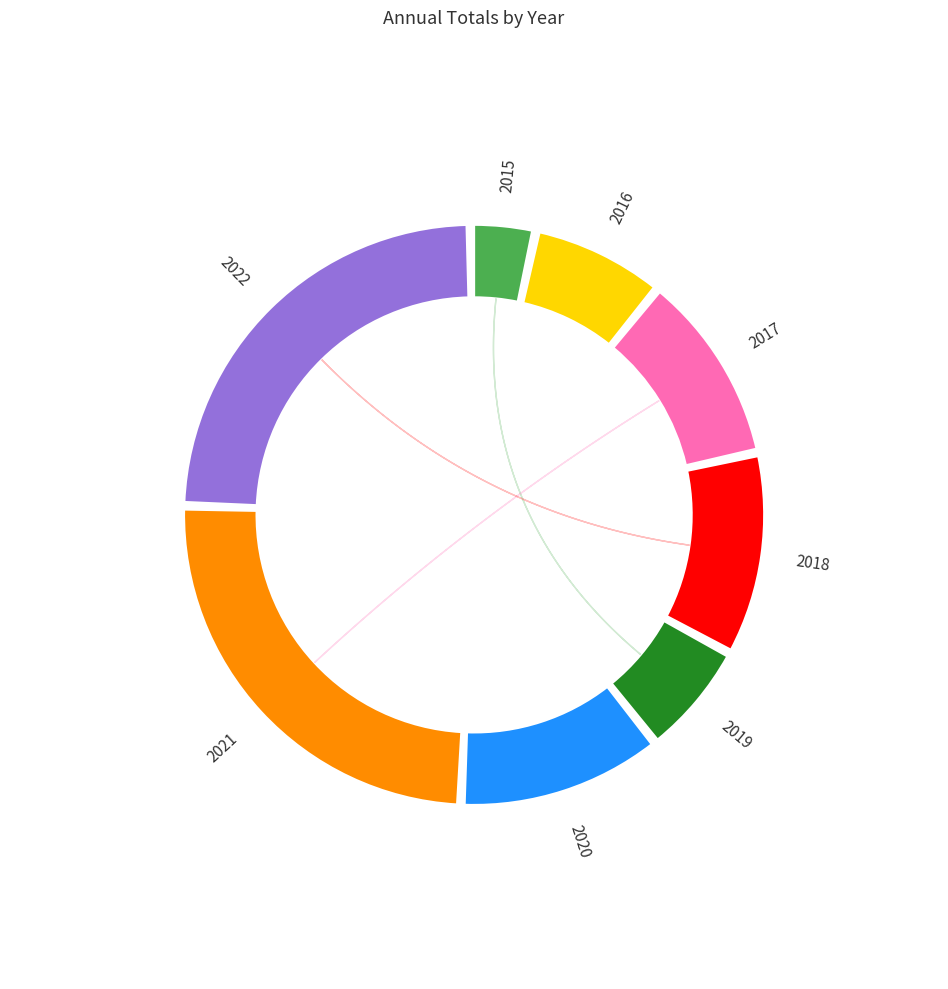

True or false: 2017 accounts for 21% of the total.

False